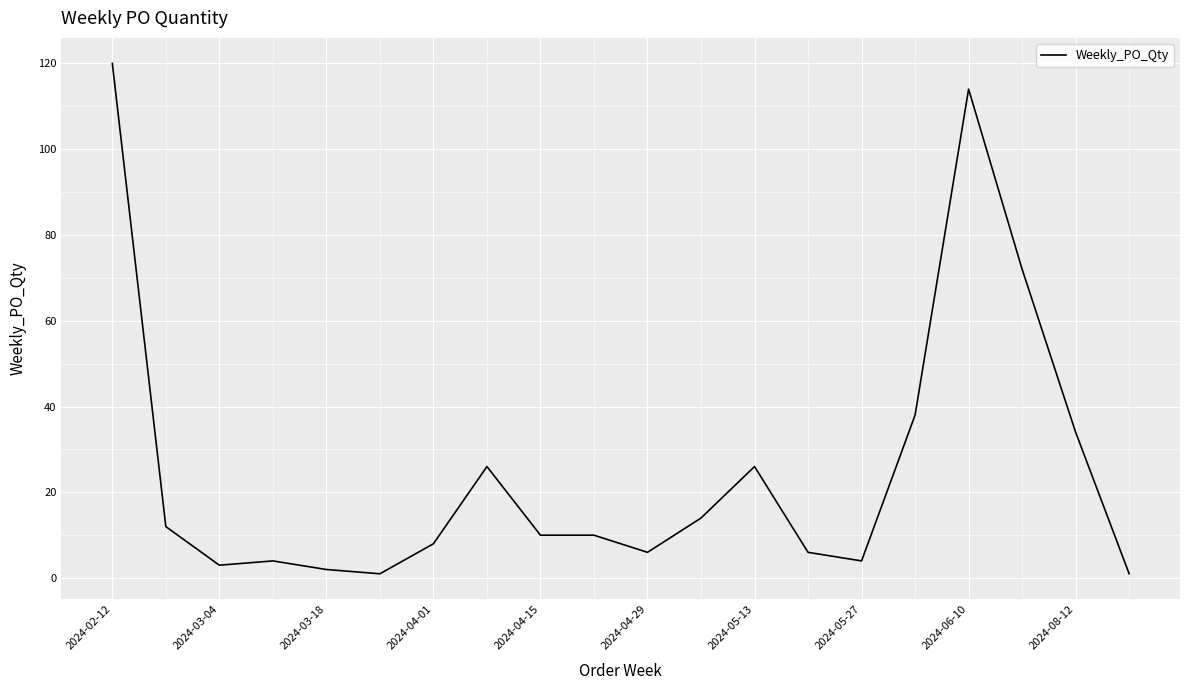

How many distinct data groups are displayed?

1